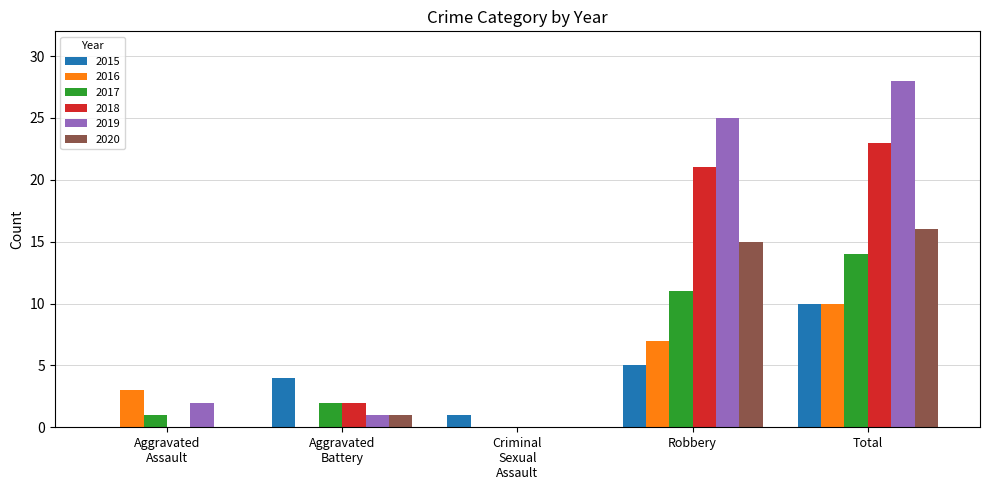

What is the maximum value shown in the chart?

28